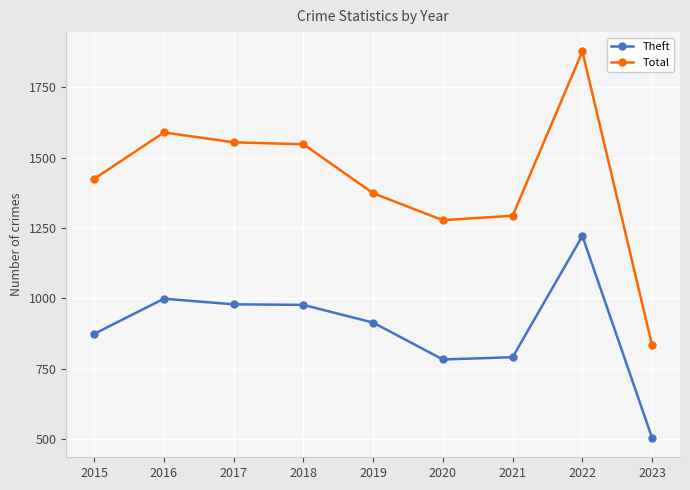

At which label is Theft closest to 863?

2015